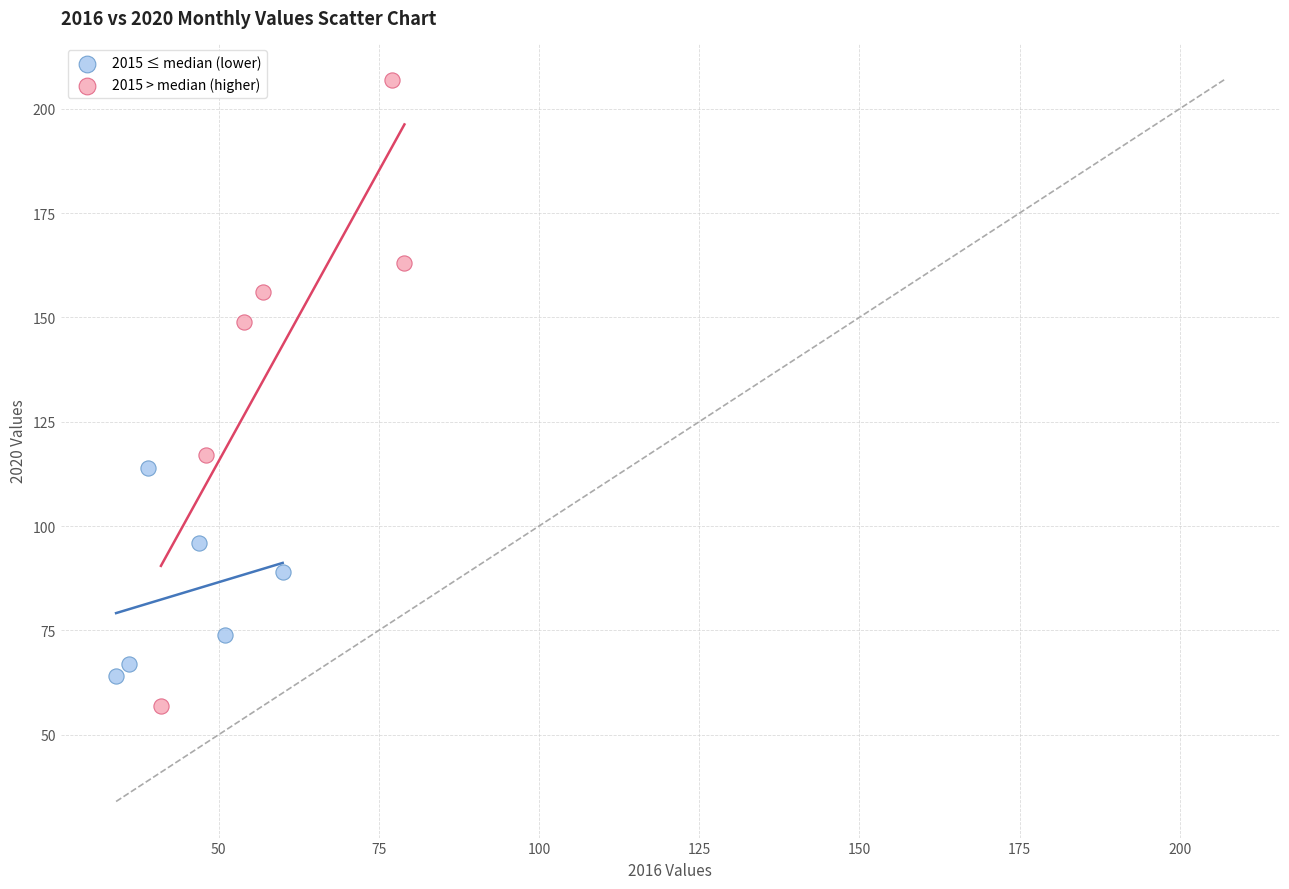

Which series reaches the minimum Y coordinate?

2015 > median (higher)